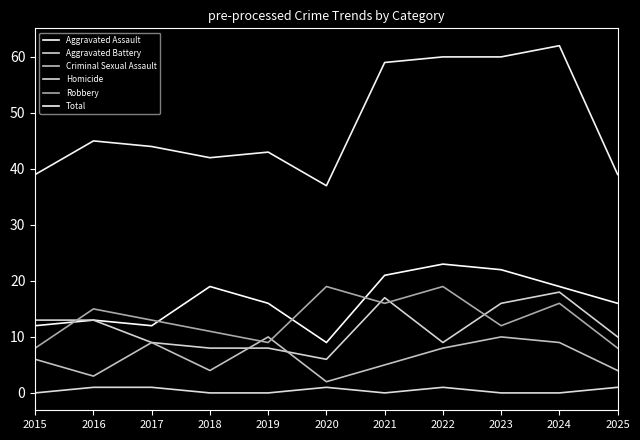

Is the value of Criminal Sexual Assault at 2016 greater than the value of Aggravated Assault at 2022?

No